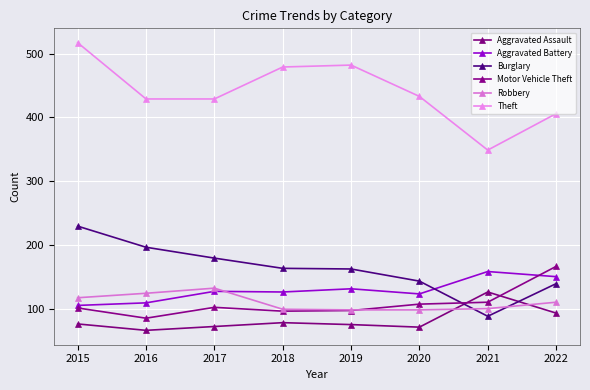

Is it true that Theft equals 429 at 2016?

True